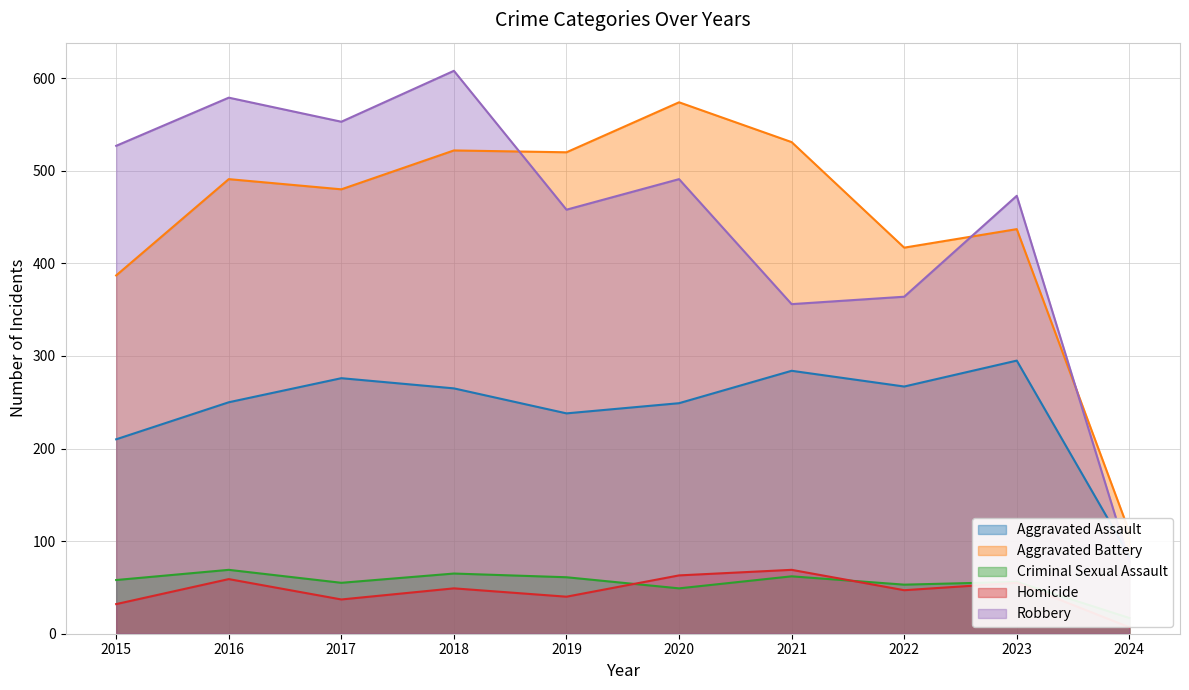

What is the sum of all Robbery values?

4487